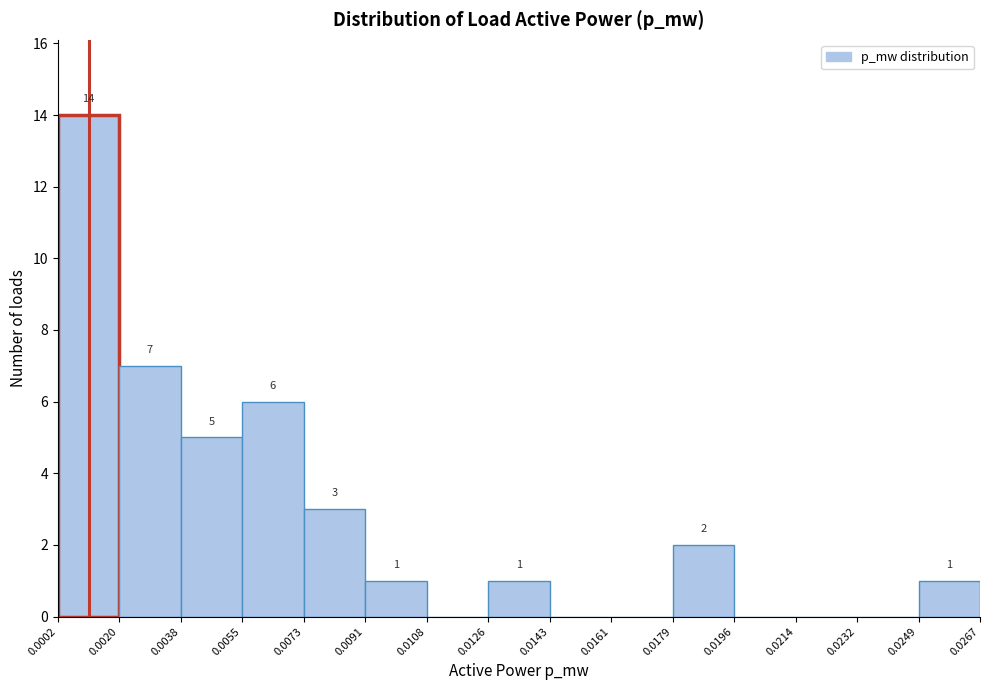

Which range on the x-axis has the tallest bar?

0.0002 to 0.0020